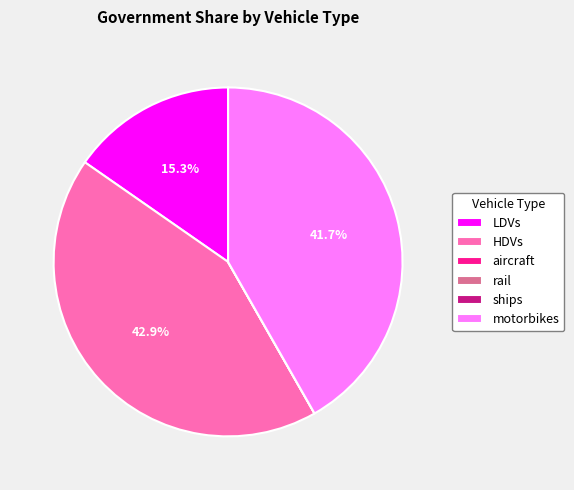

Is there any slice that represents more than half of the pie?

No